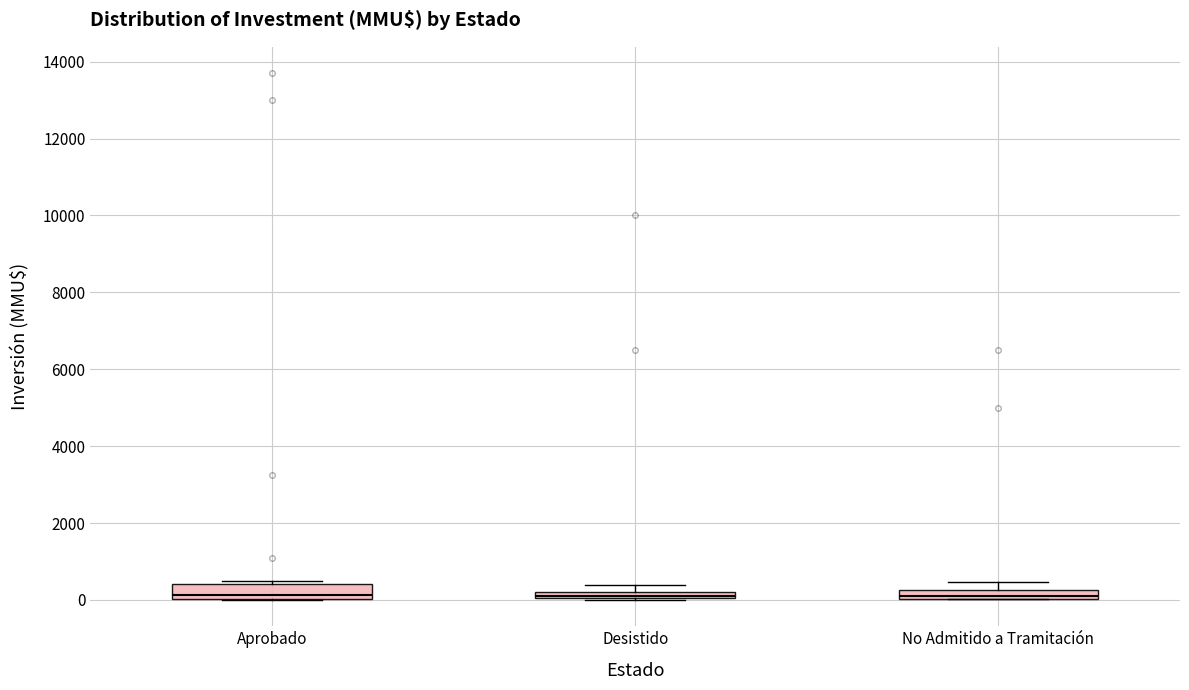

Where does the upper whisker of the box for No Admitido a Tramitación end on the y-axis? The values are not printed on the chart, so give them approximately, as read against the axis.

400